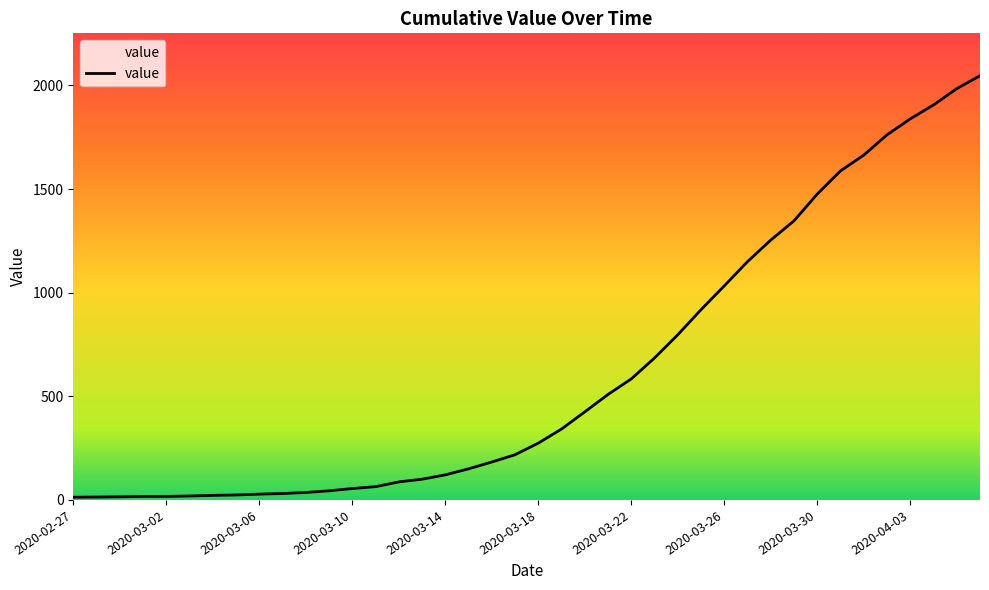

What is the maximum value shown in the chart?

2047